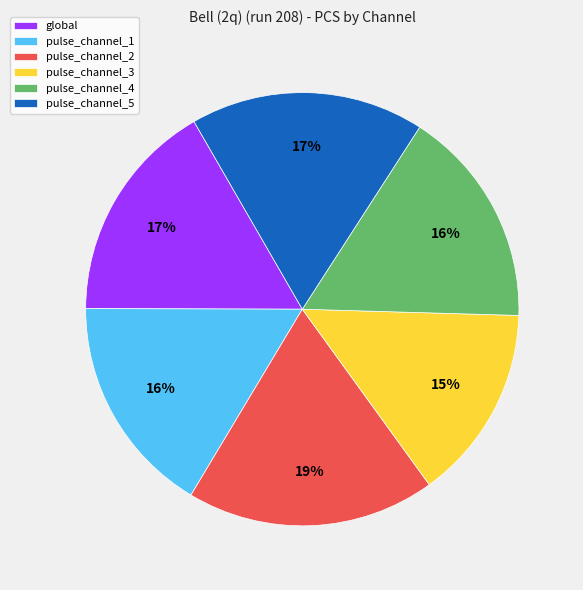

True or false: global accounts for 24% of the total.

False